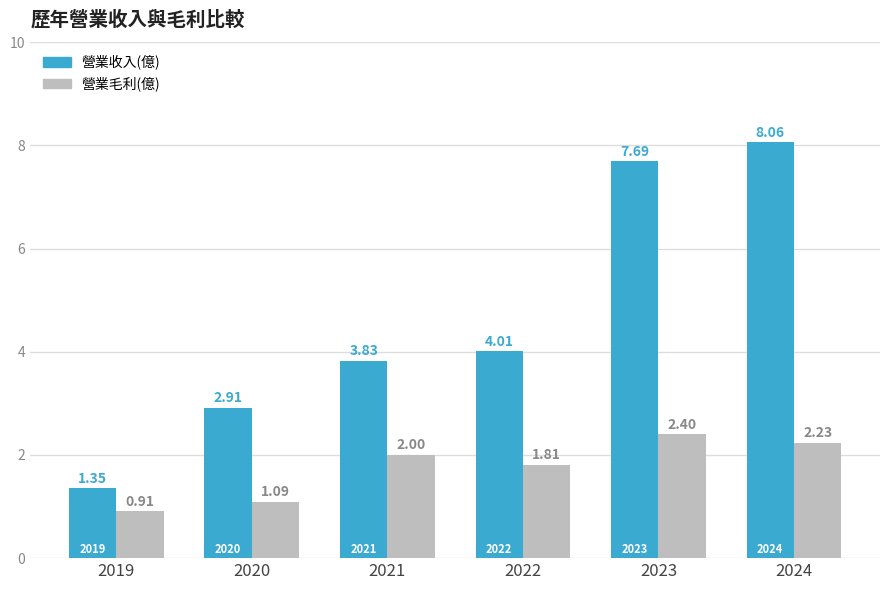

Which label corresponds to the largest value in the chart?

2024